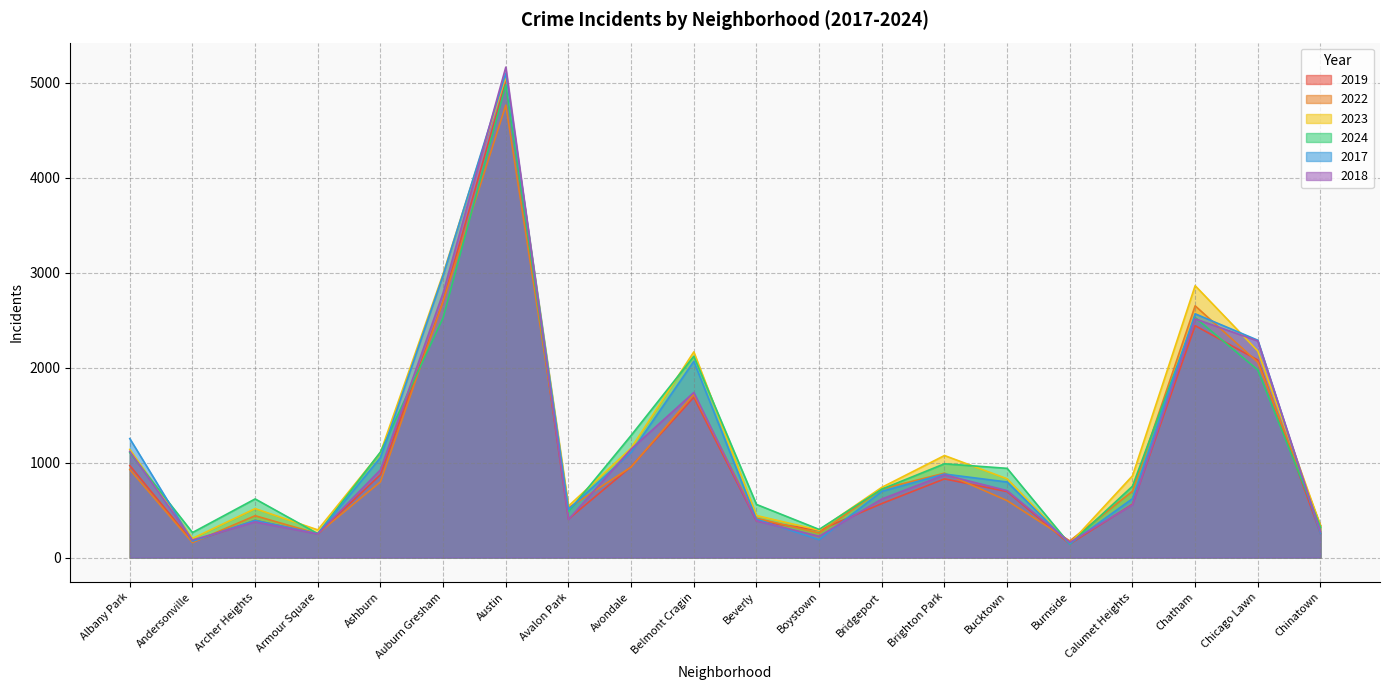

What is the greatest value displayed?

5163